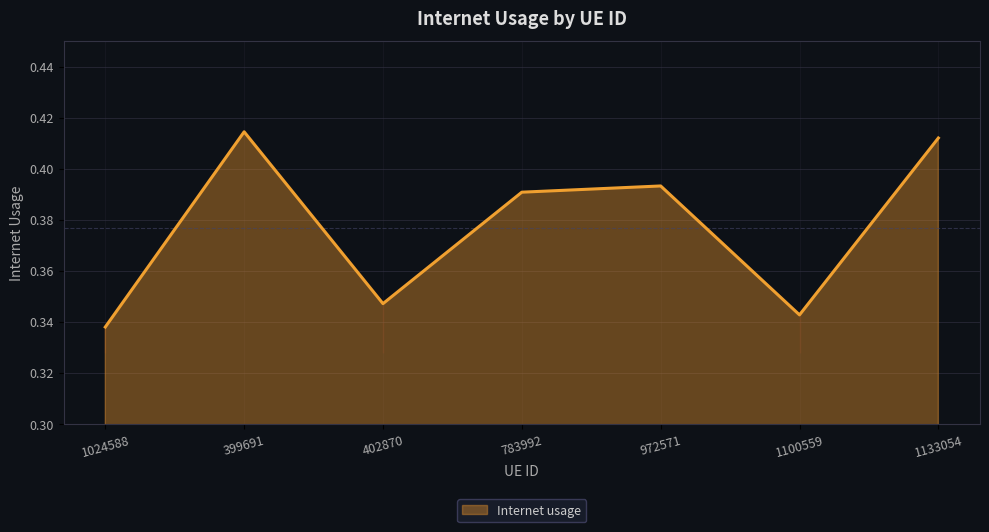

List the labels in order of value, smallest first.

1024588, 1100559, 402870, 783992, 972571, 1133054, 399691